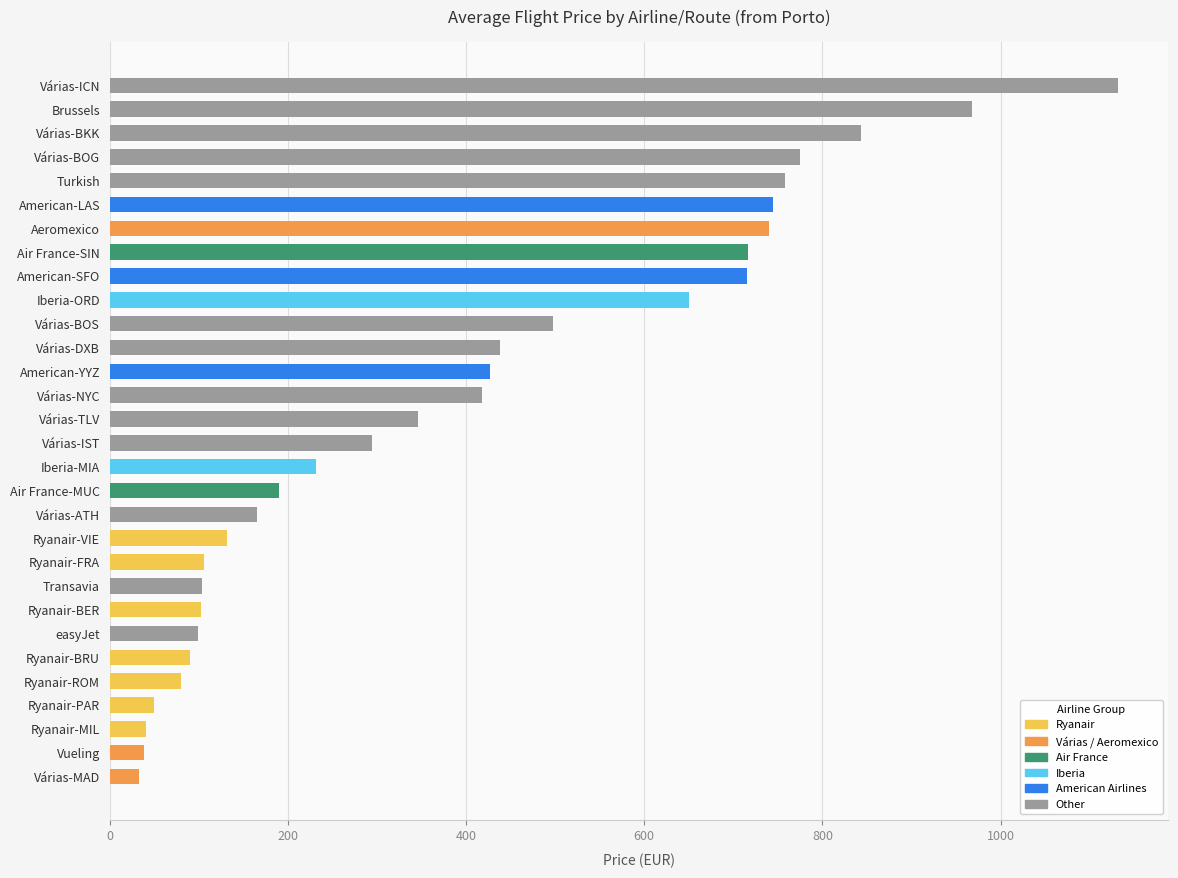

Does the chart contain any negative values?

No